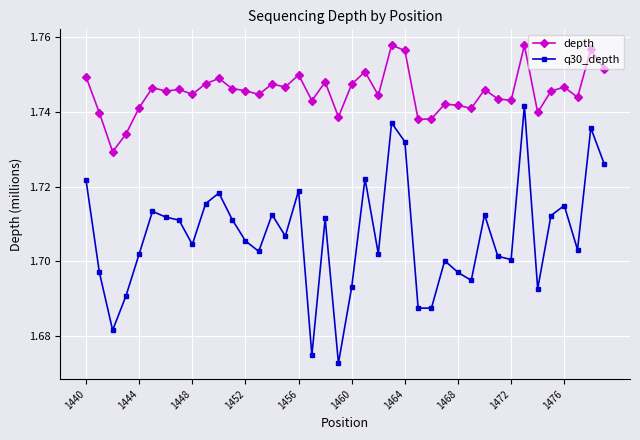

Which series has the largest total across all categories?

depth